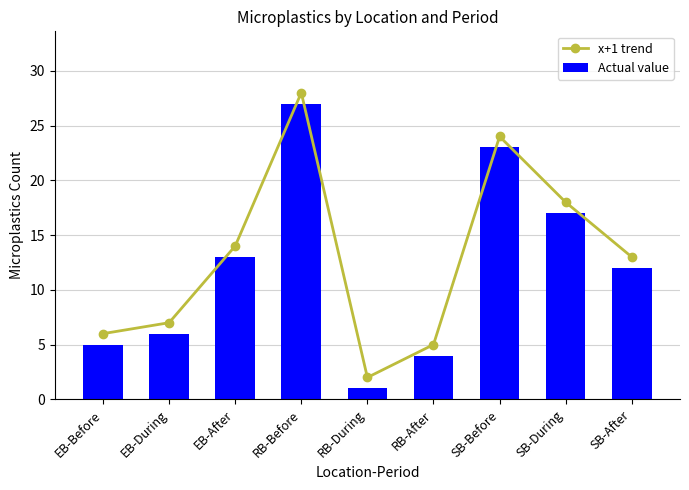

Which series changed the most between EB-Before and SB-After?

x+1 trend